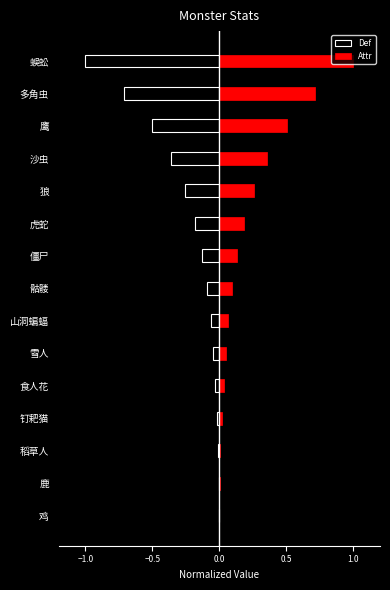

Which series changed the most between 食人花 and 鹰?

Attr